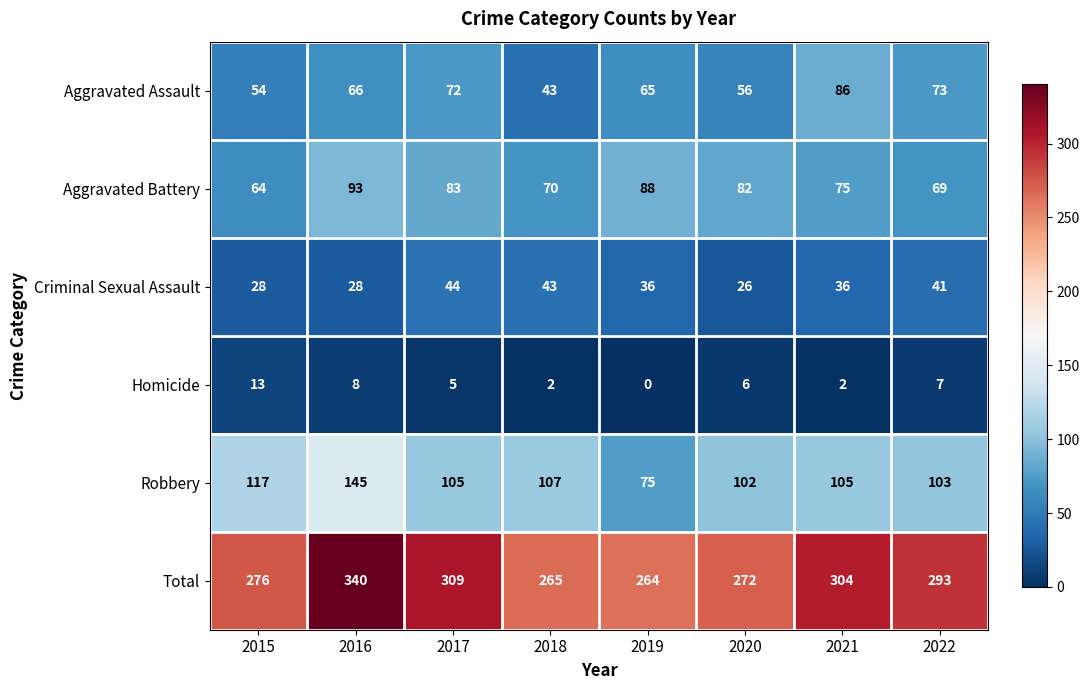

Between 2019 and 2021, which series saw the biggest shift?

Total